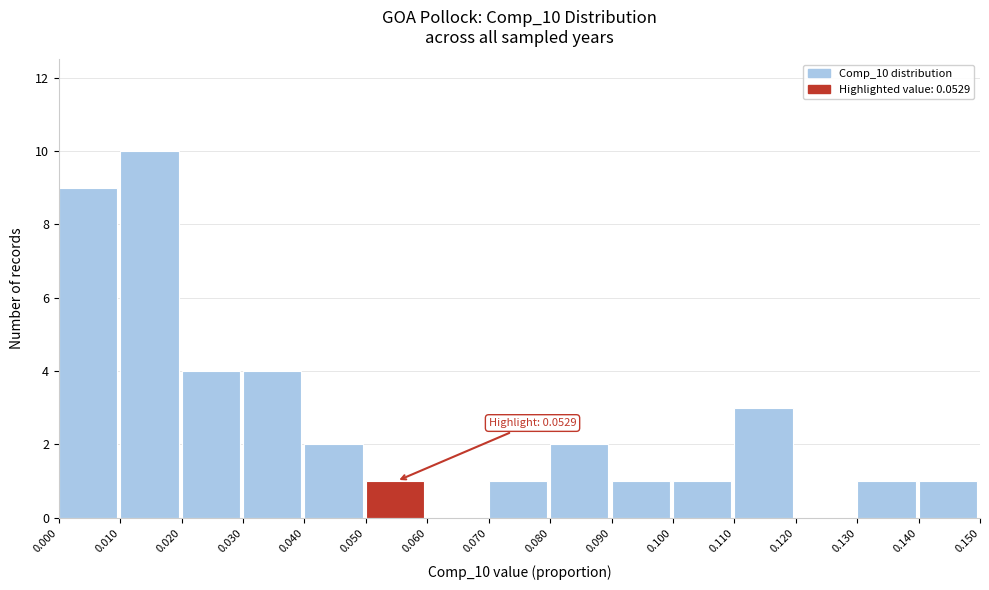

Over which range of the x-axis is the bar tallest?

0.010 to 0.020